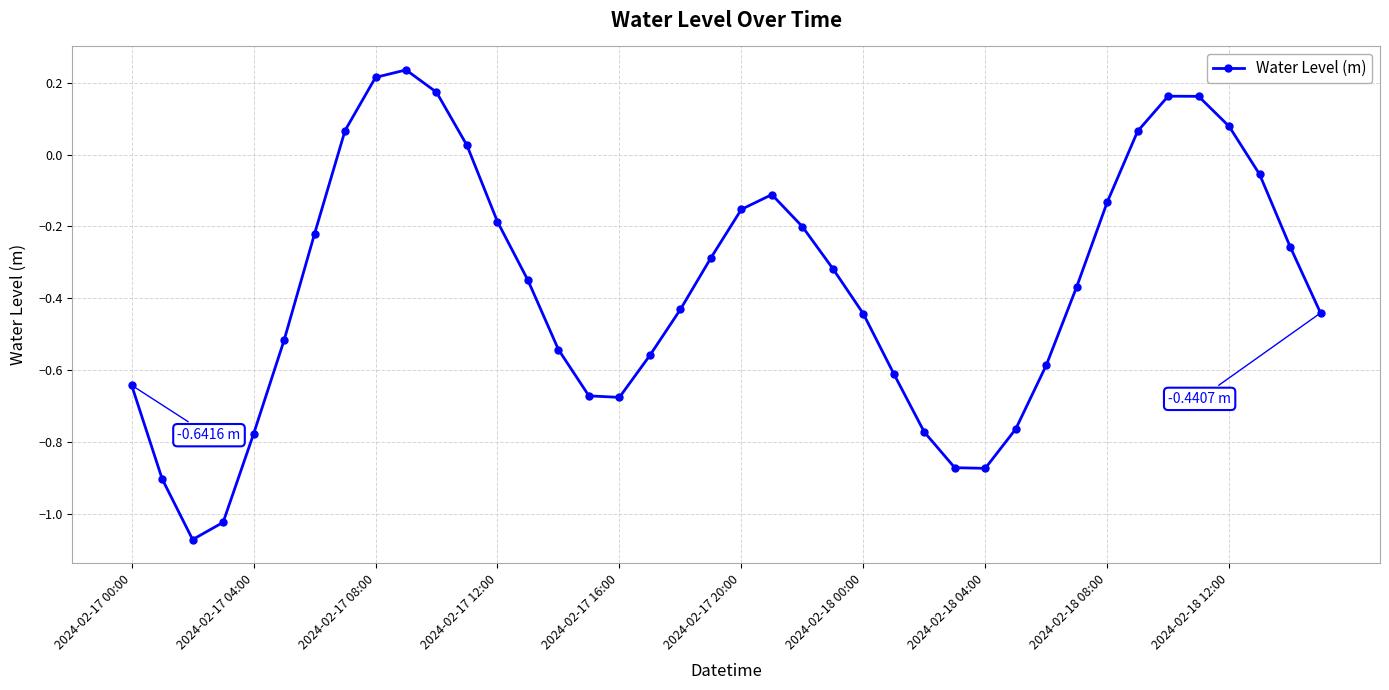

Does the chart display data point markers on the line(s)?

Yes